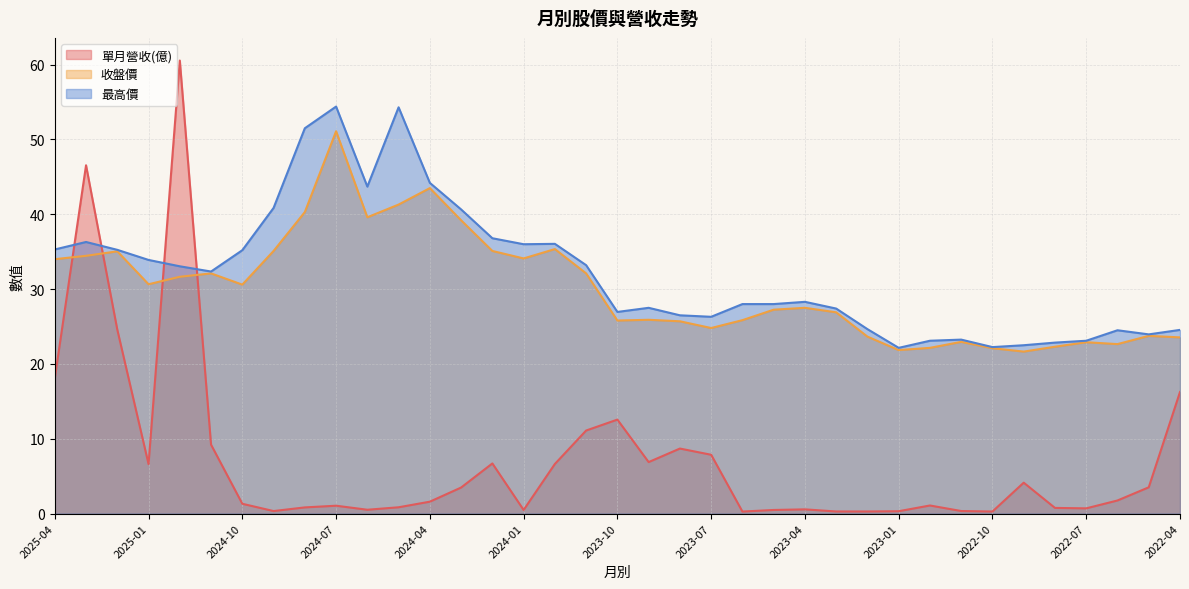

At which category is the sum across all series the highest?

2024-12